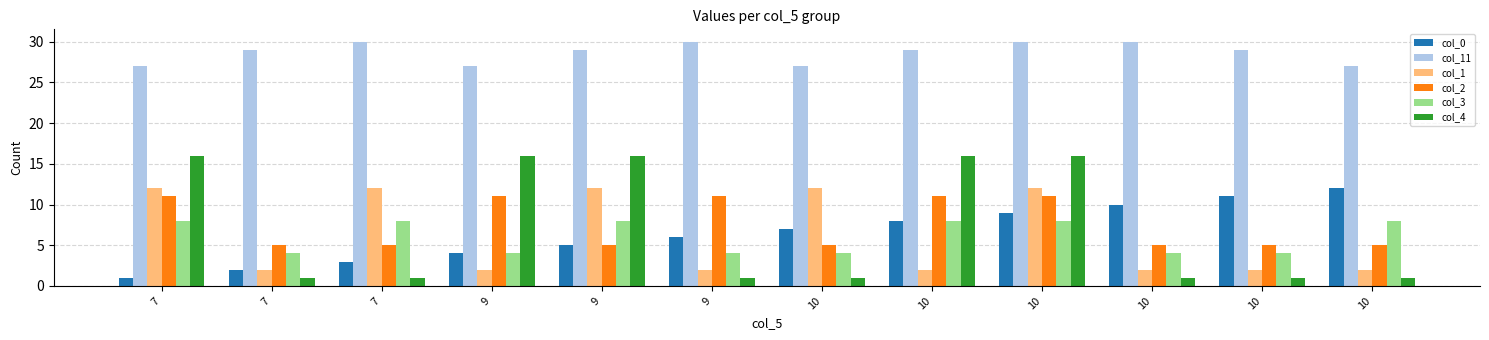

How many data points does each series have?

12